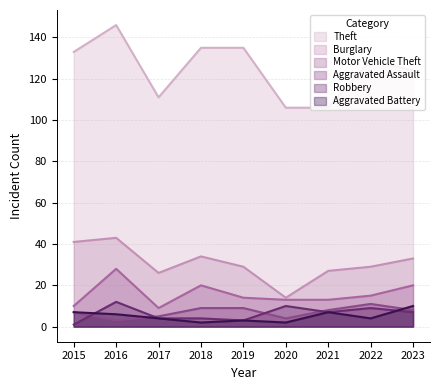

Reading right to left, extract all data points from this chart.

Theft: 124	129	106	106	135	135	111	146	133
Burglary: 33	29	27	14	29	34	26	43	41
Motor Vehicle Theft: 20	15	13	13	14	20	9	28	10
Aggravated Assault: 8	11	8	4	9	9	5	3	7
Robbery: 7	9	7	10	3	4	4	12	1
Aggravated Battery: 10	4	7	2	3	2	4	6	7